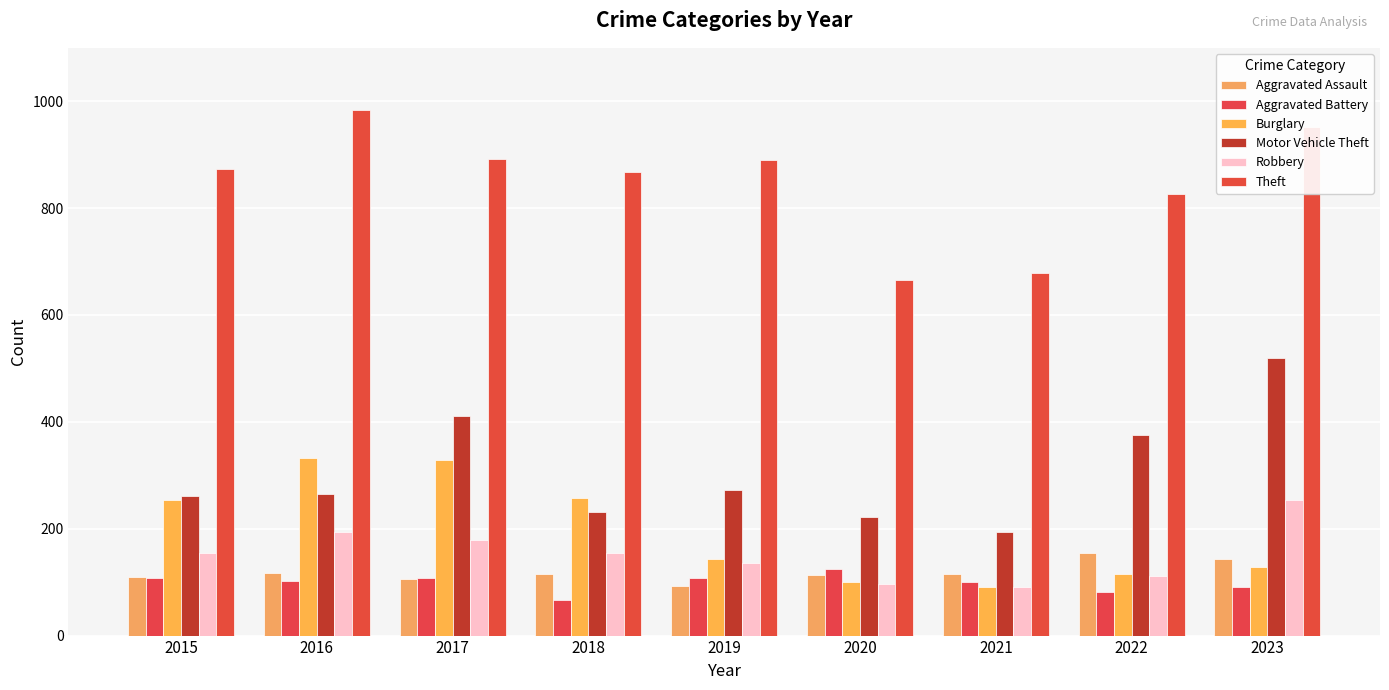

What are all the series names shown in the legend?

Aggravated Assault, Aggravated Battery, Burglary, Motor Vehicle Theft, Robbery, Theft